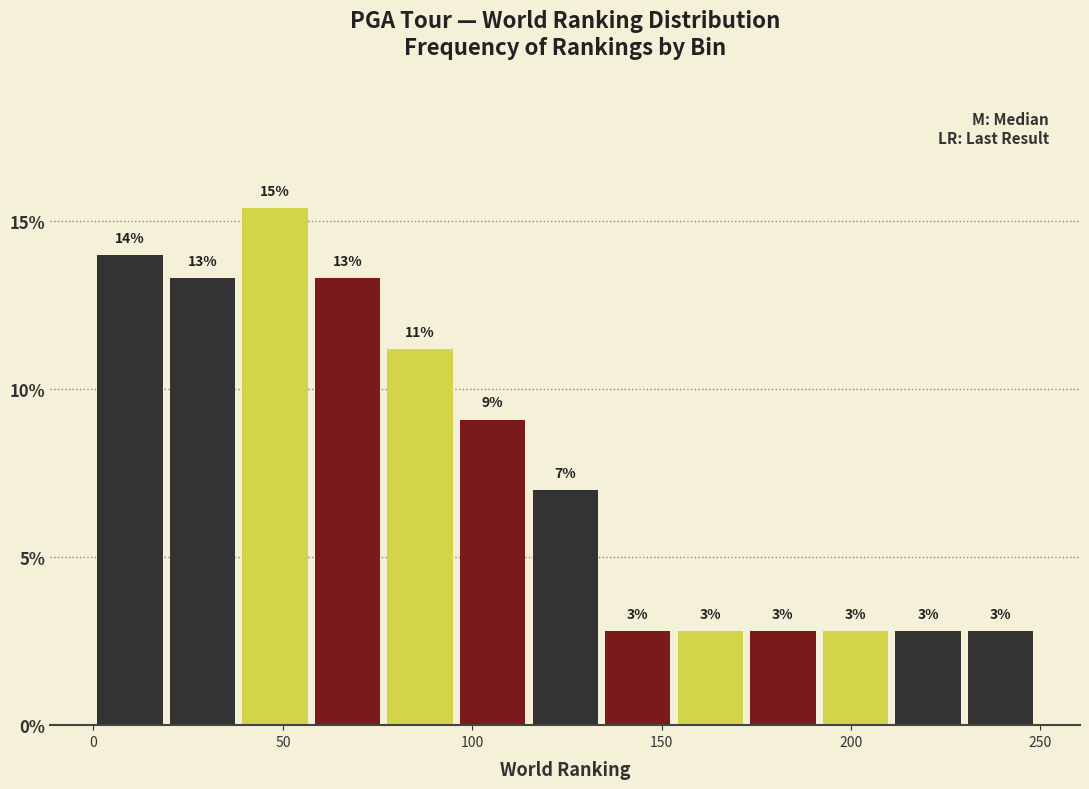

Around what value on the x-axis is the tallest bar? Give the approximate position of its centre, as read against the axis.

50